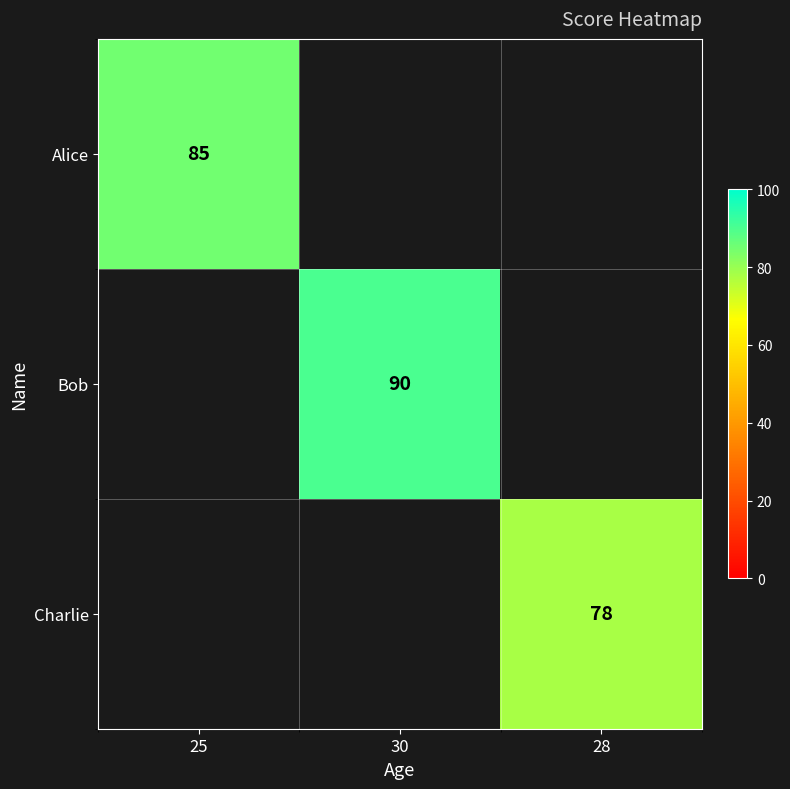

The Alice series shows 133 at 25. True or false?

False